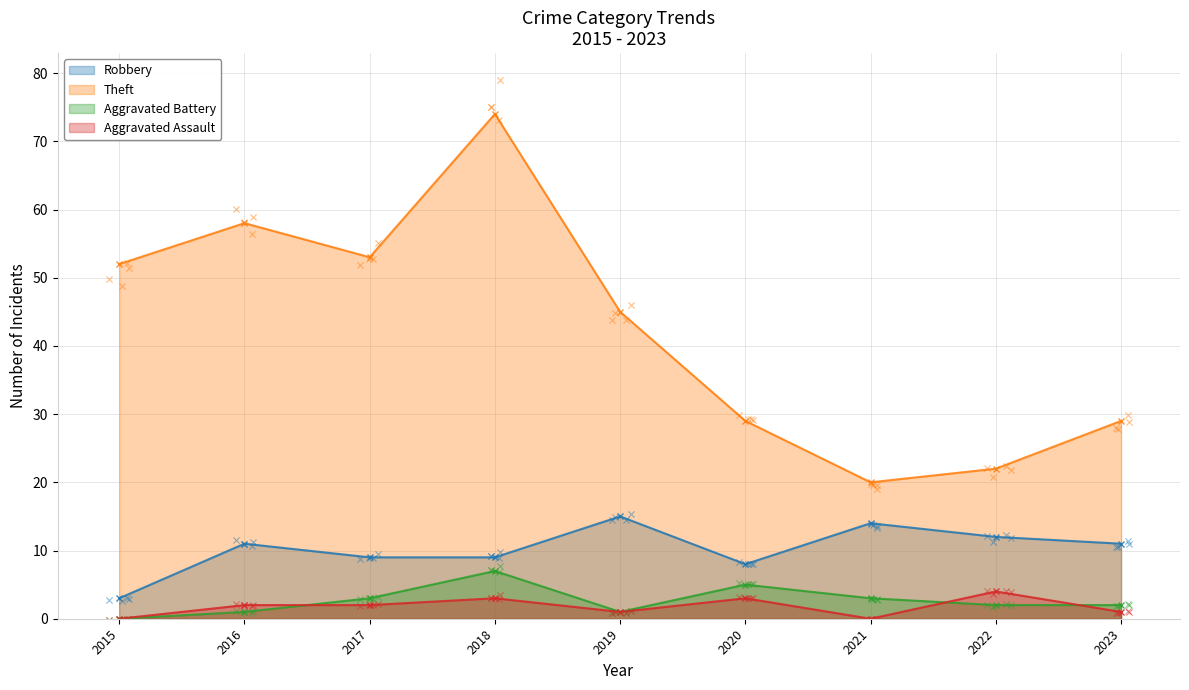

At how many categories does at least one series exceed 5?

9